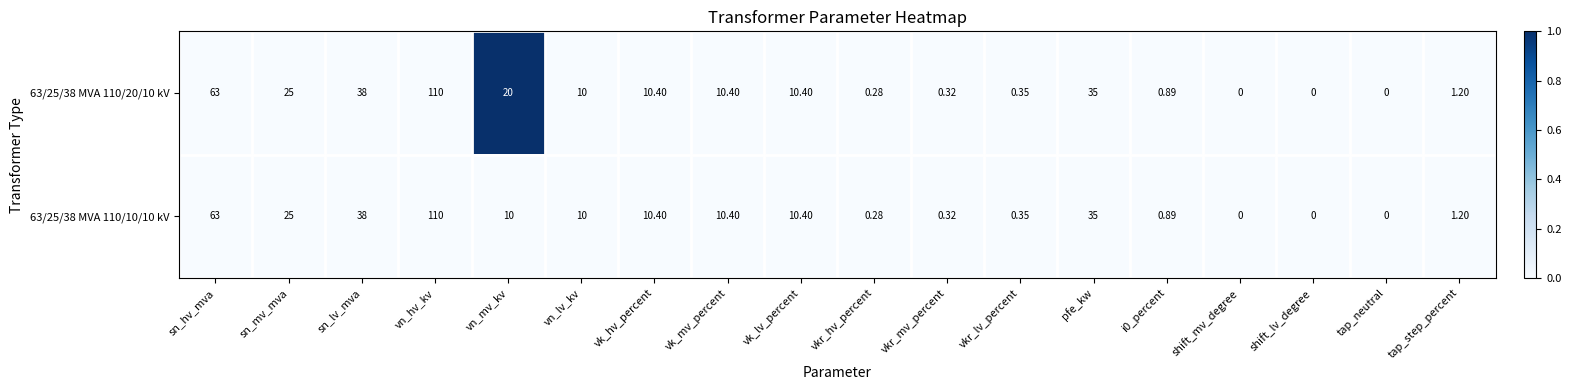

Is the value of 63/25/38 MVA 110/20/10 kV at sn_hv_mva greater than the value of 63/25/38 MVA 110/10/10 kV at tap_neutral?

Yes